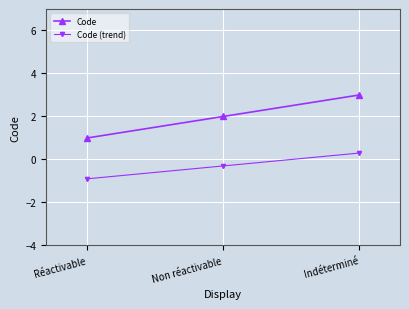

What is the total value across all series at Réactivable?

0.1